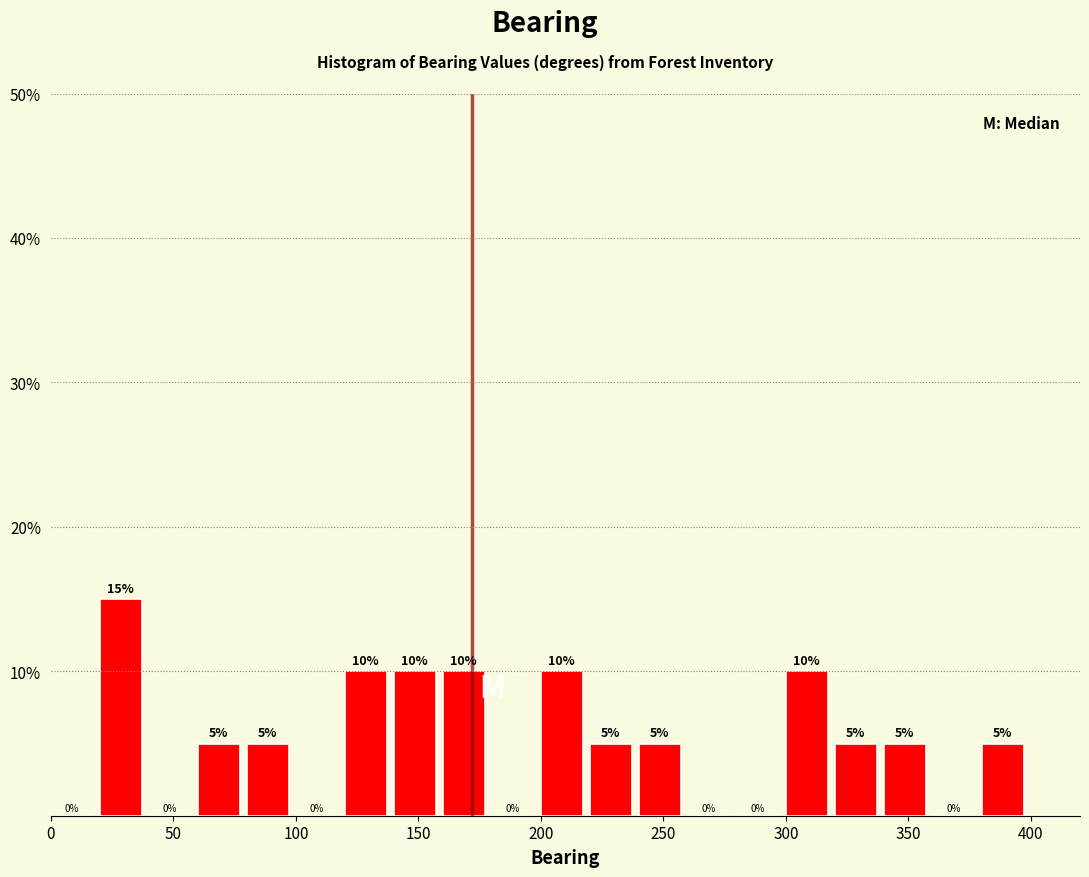

Reading left to right, list every bar in this chart as the range it spans on the x-axis followed by its height.

0 to 20: 0
20 to 40: 15
40 to 60: 0
60 to 80: 5
80 to 100: 5
100 to 120: 0
120 to 140: 10
140 to 160: 10
160 to 180: 10
180 to 200: 0
200 to 220: 10
220 to 240: 5
240 to 260: 5
260 to 280: 0
280 to 300: 0
300 to 320: 10
320 to 340: 5
340 to 360: 5
360 to 380: 0
380 to 400: 5